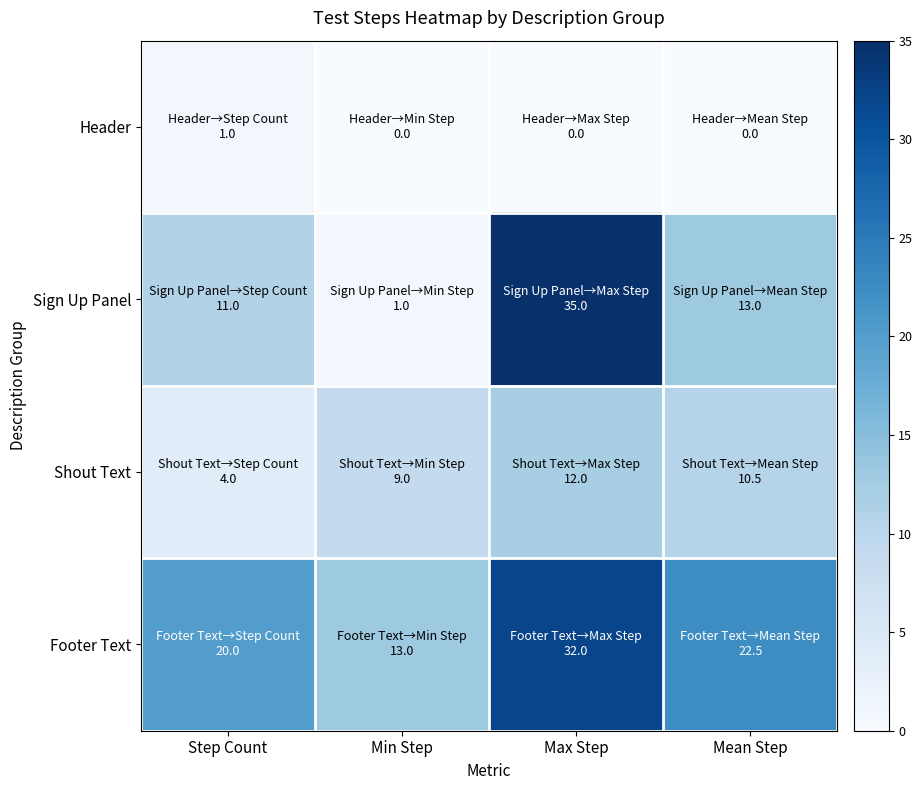

Count the number of categories in the chart.

4